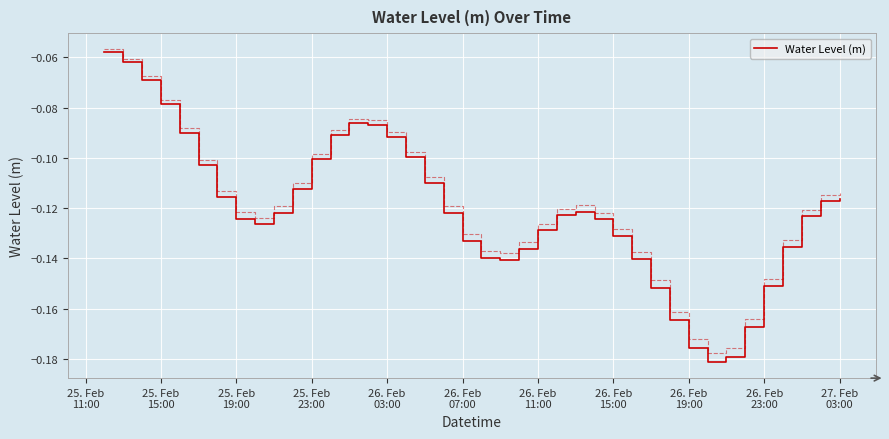

What is the value of the 32nd point from the left?

-0.2